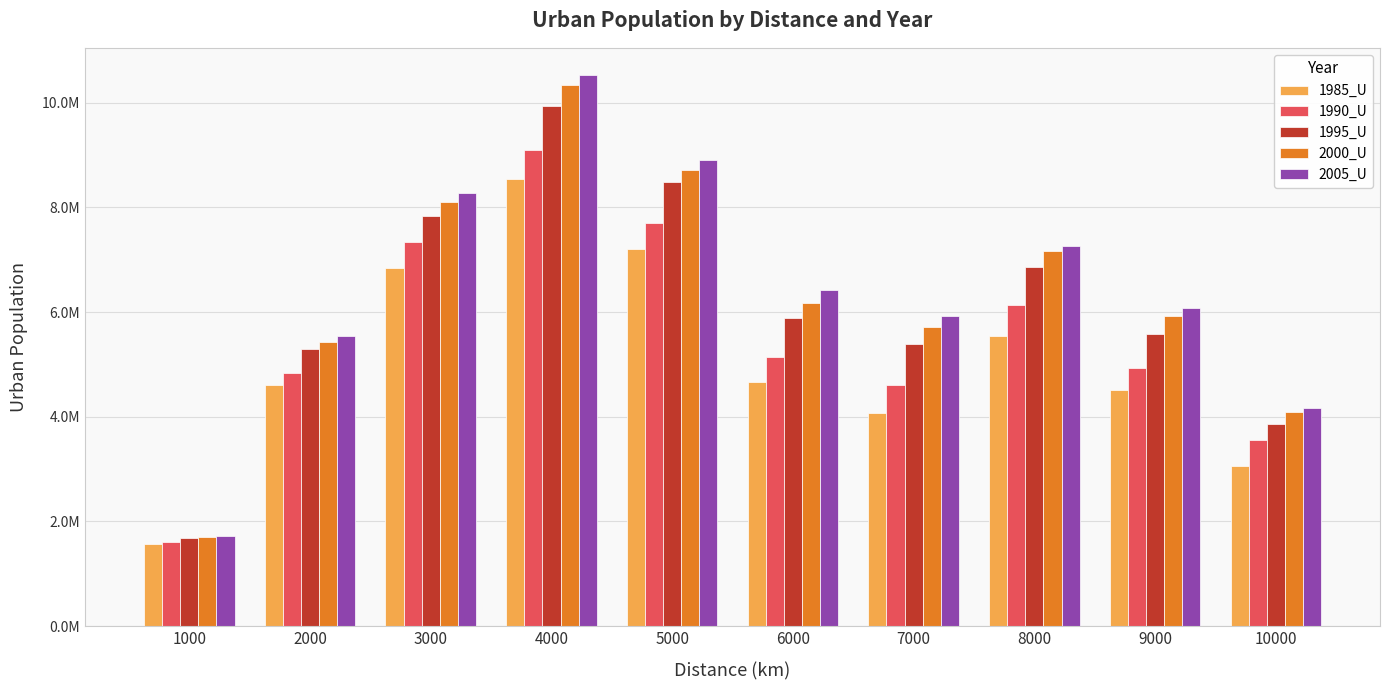

Are the bars grouped side by side (vs. stacked)?

Yes